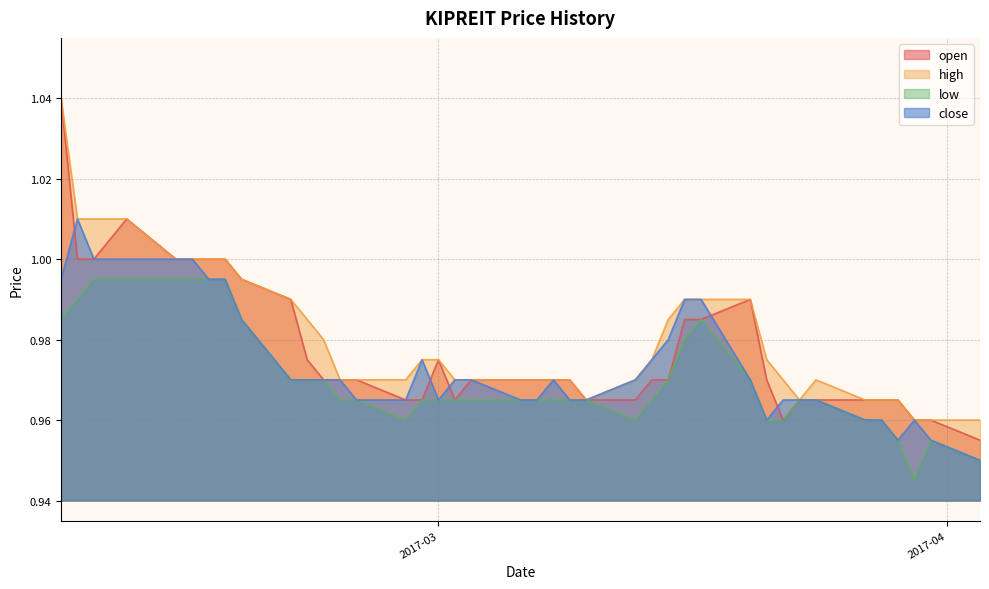

Which category has the highest value in the open series?

2017-02-06